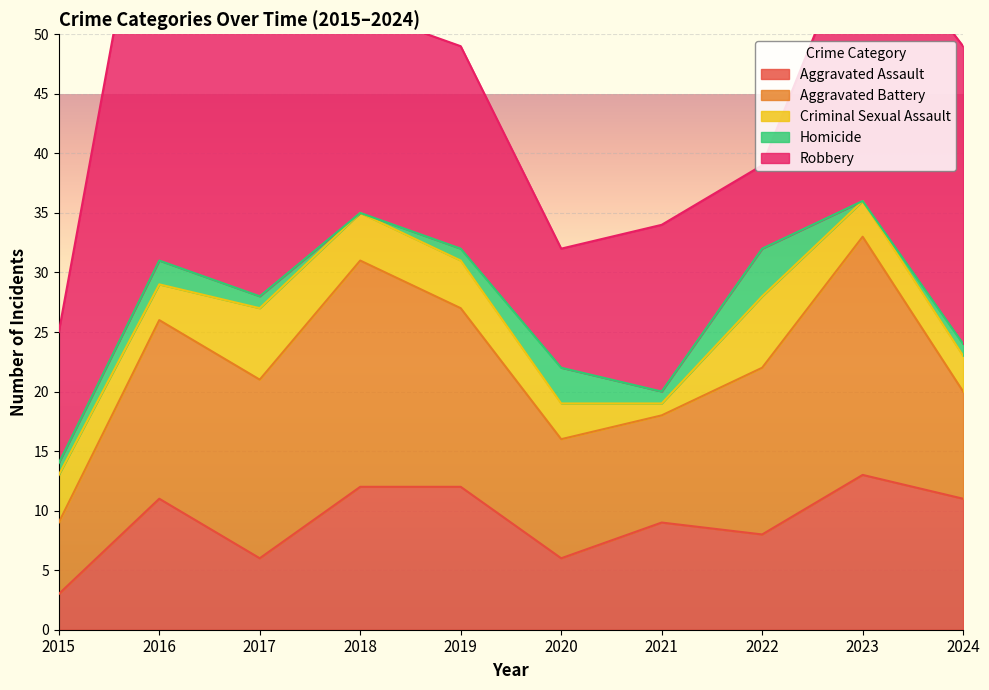

Does the chart display data point markers on the line(s)?

No